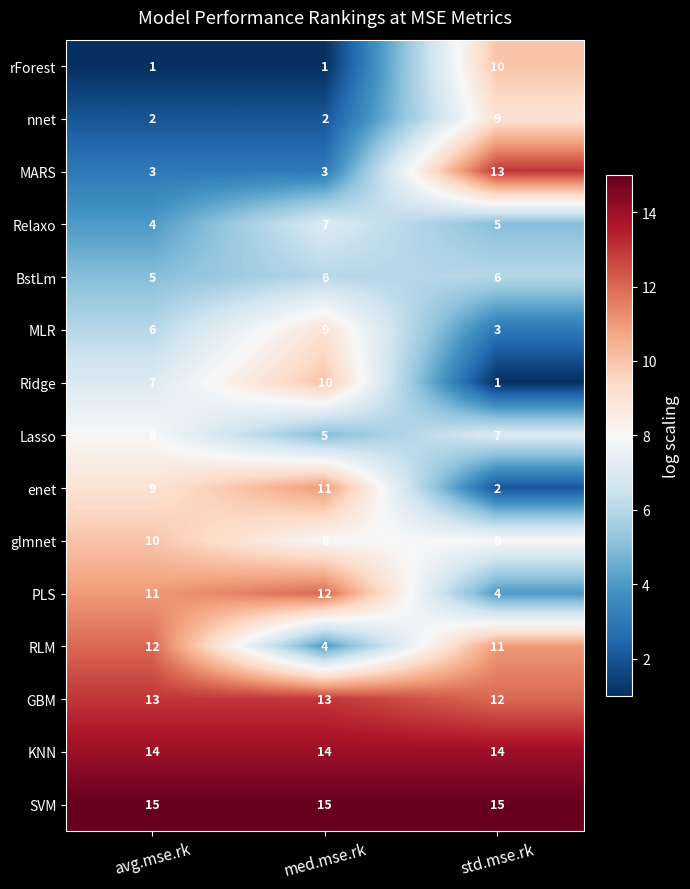

What is the greatest value displayed?

15